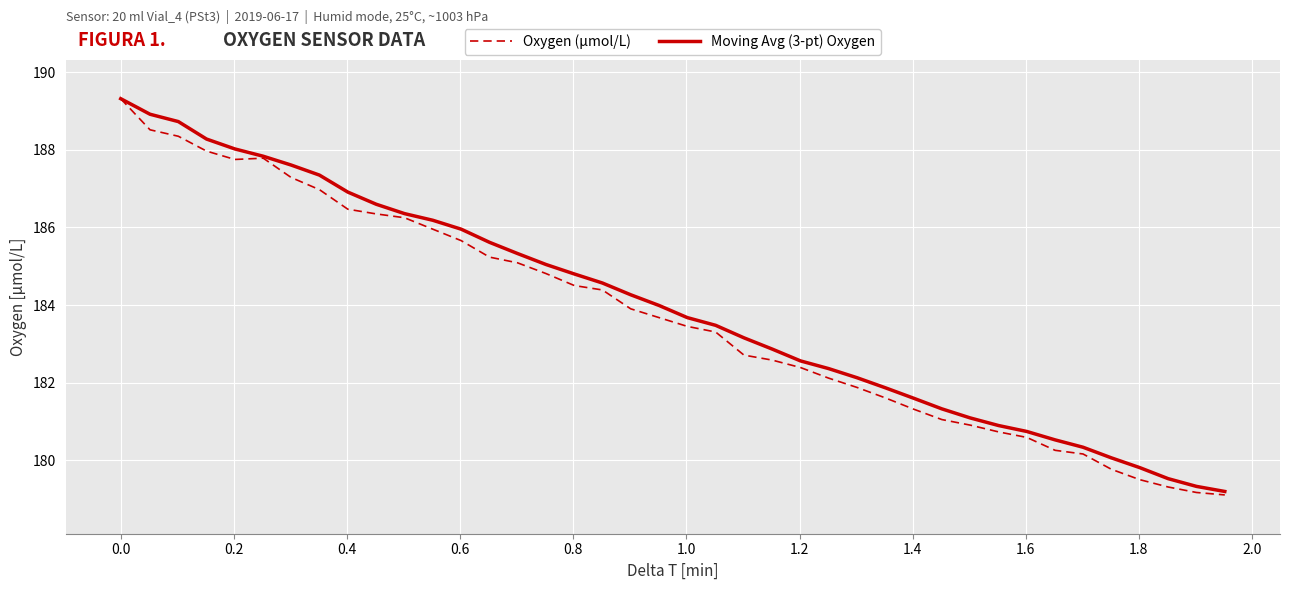

What is the smallest value displayed?

179.1